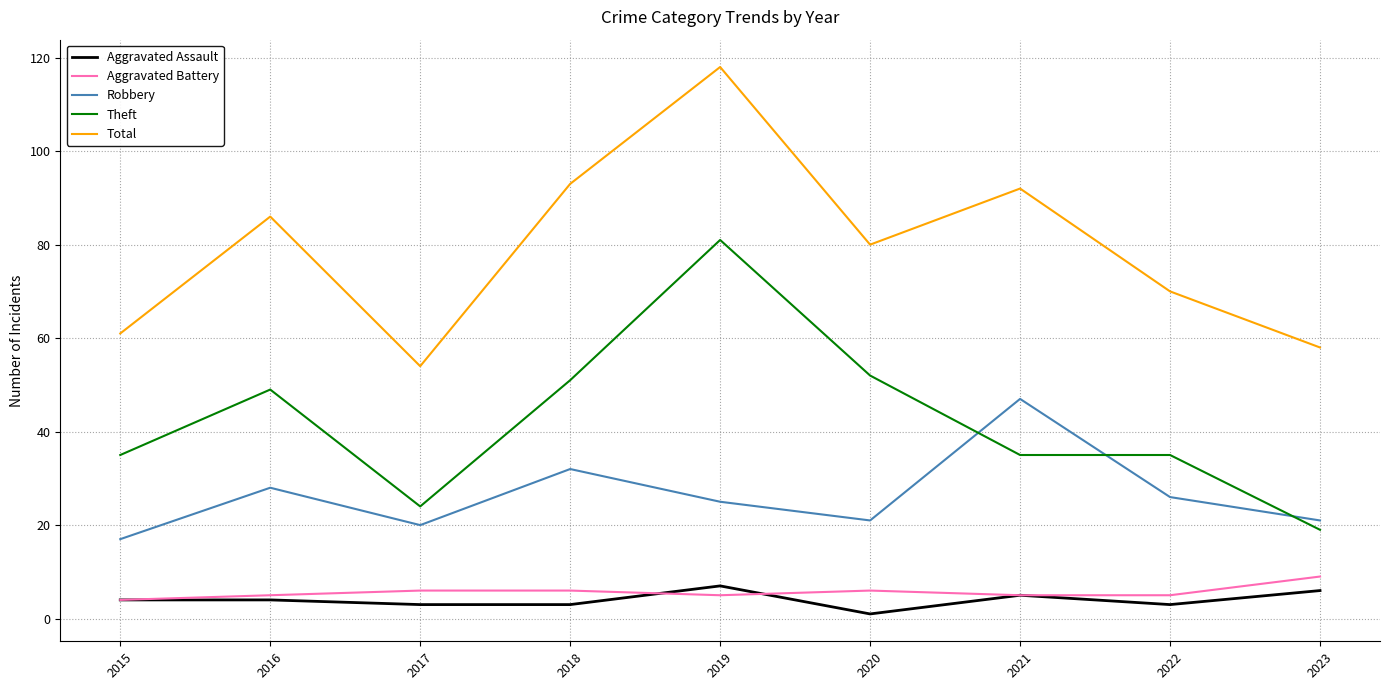

Is the value of Total at 2017 greater than the value of Aggravated Battery at 2015?

Yes